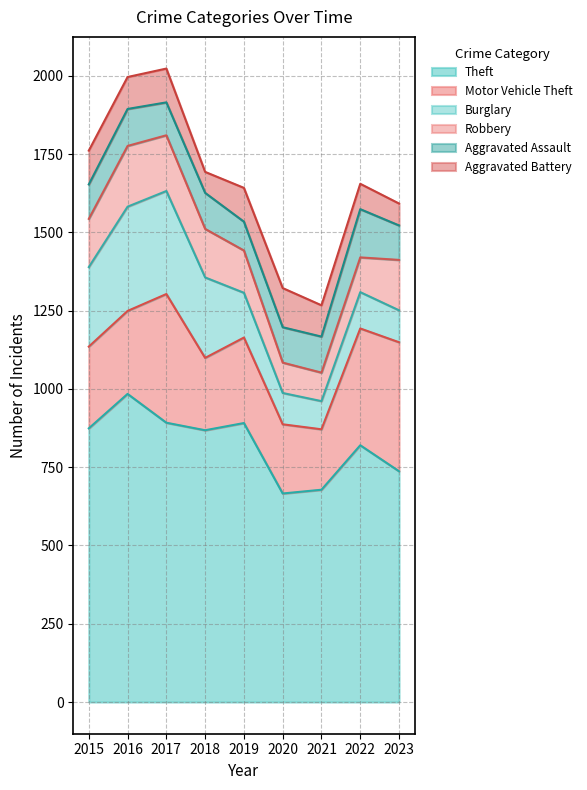

At which category does the chart reach its peak across all series?

2016